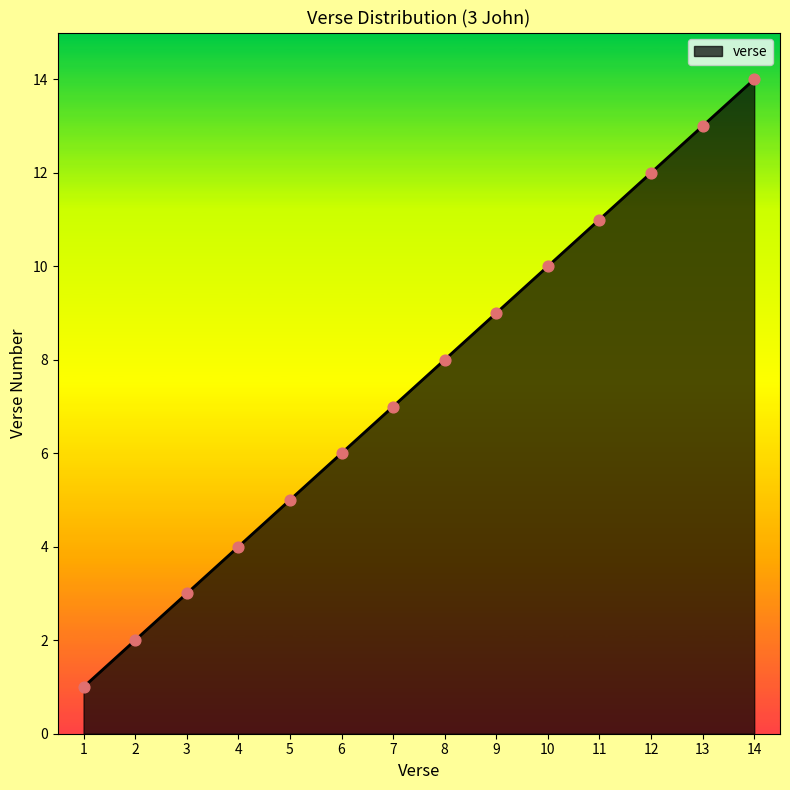

Approximately how many times larger is the value at 12 compared to 9?

1.3